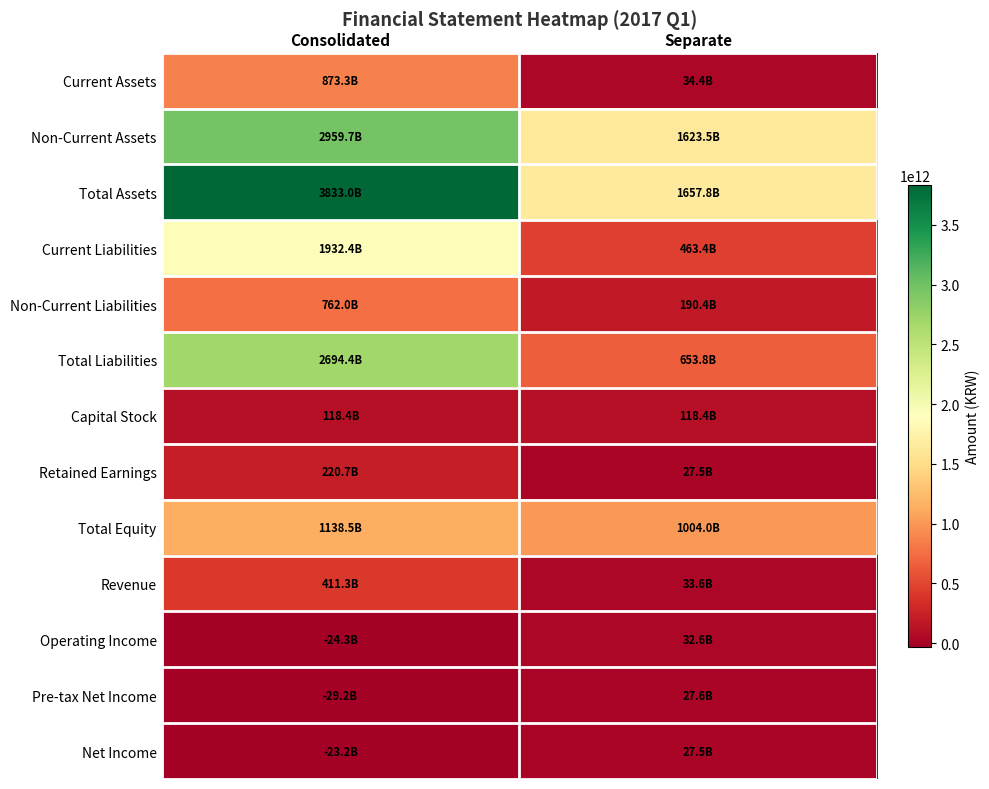

How many distinct data groups are displayed?

13